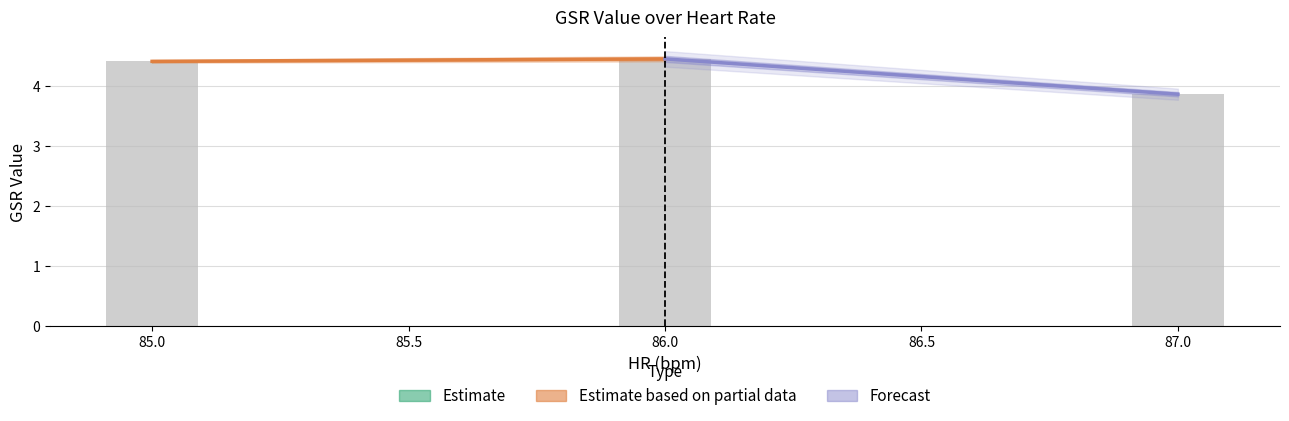

What position from the left is 86.0?

2